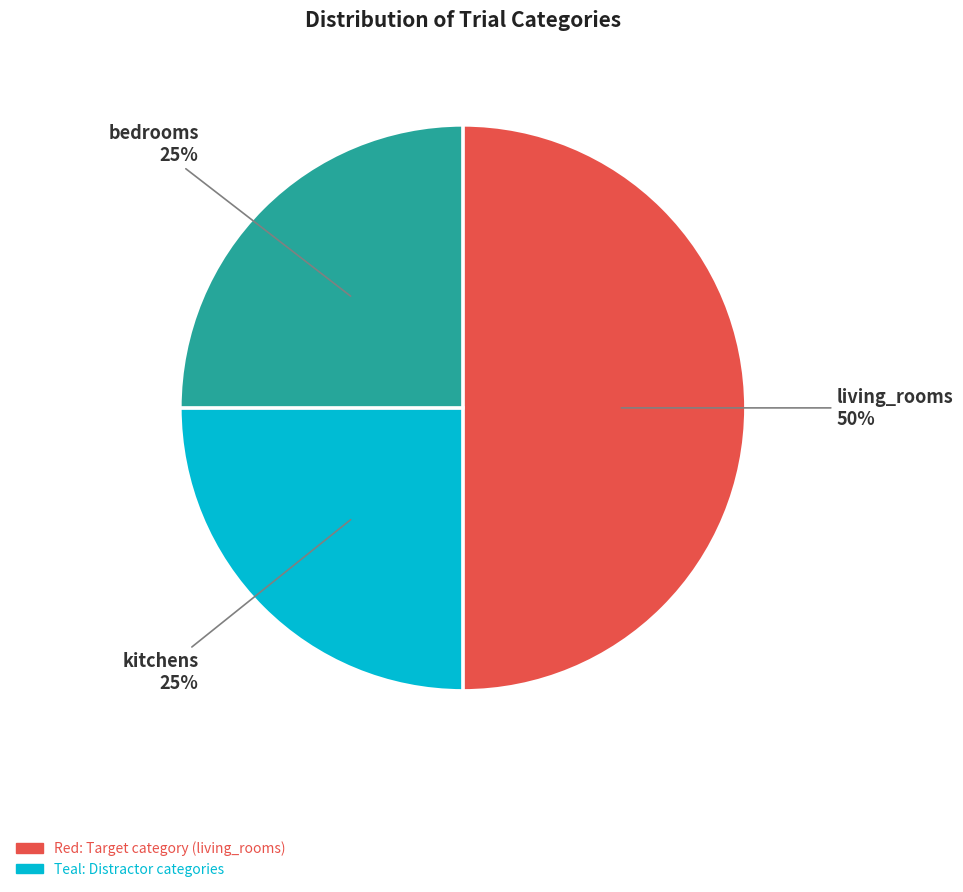

Which slice is the largest?

living_rooms